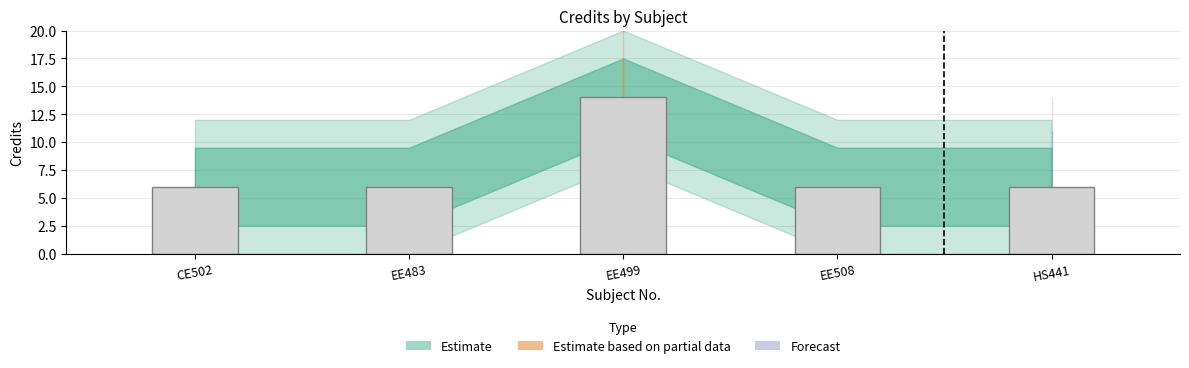

The value at EE499 is 14. True or false?

True